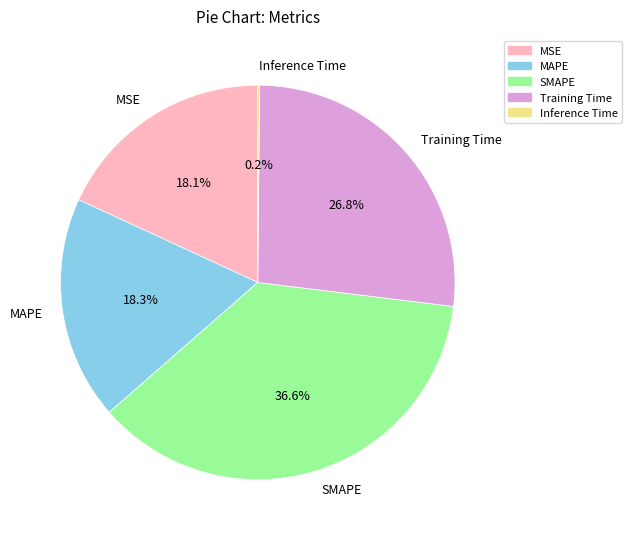

Between SMAPE and MAPE, which is larger?

SMAPE